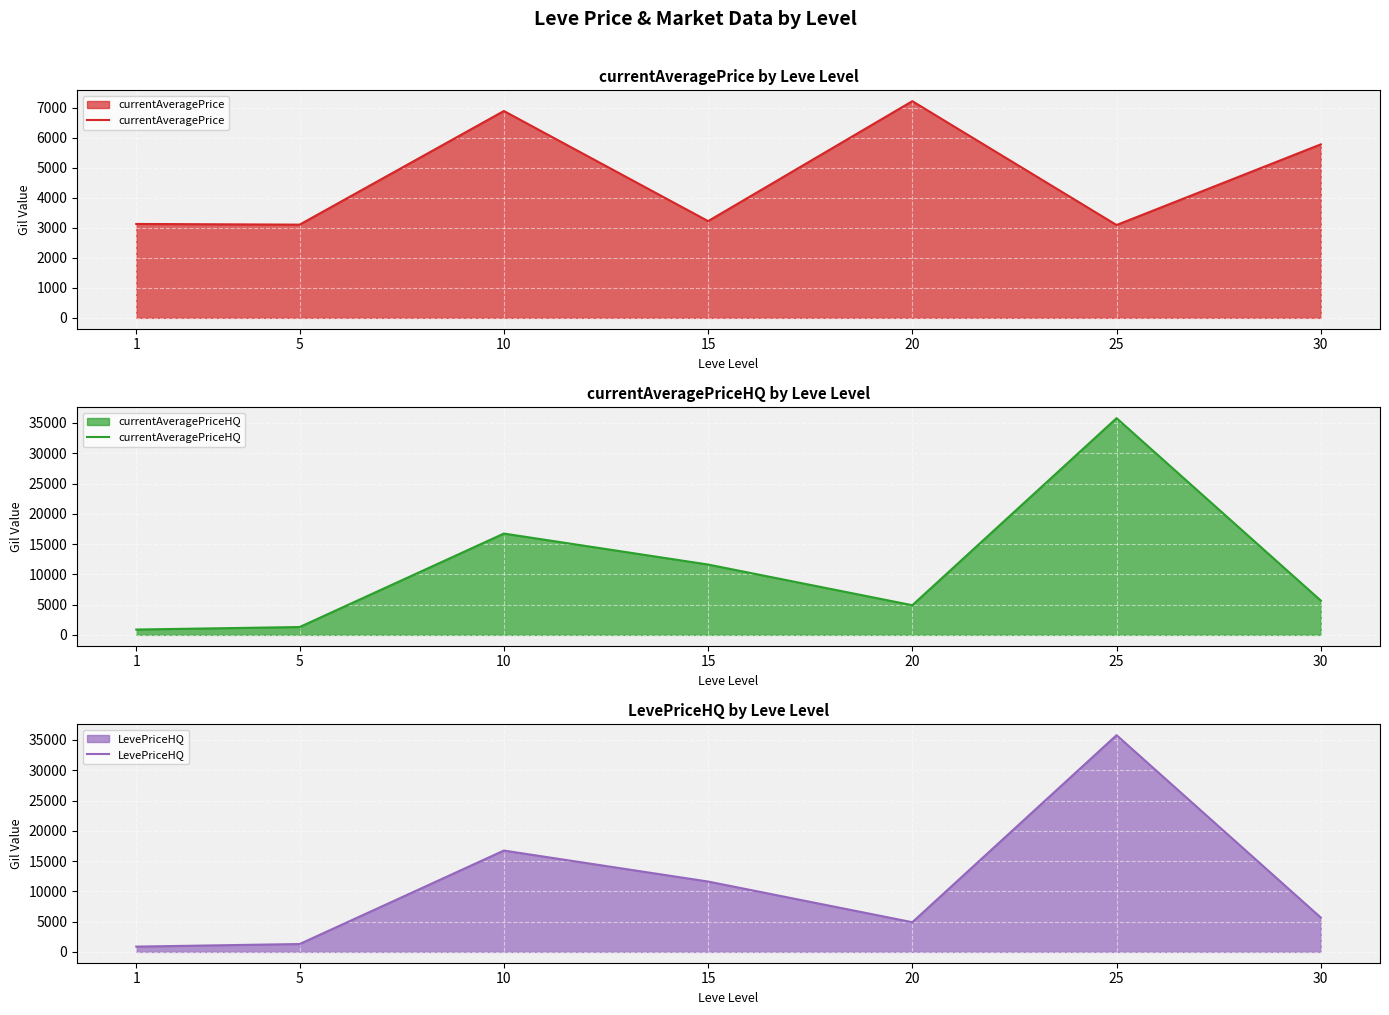

Which series has the largest total across all categories?

currentAveragePriceHQ